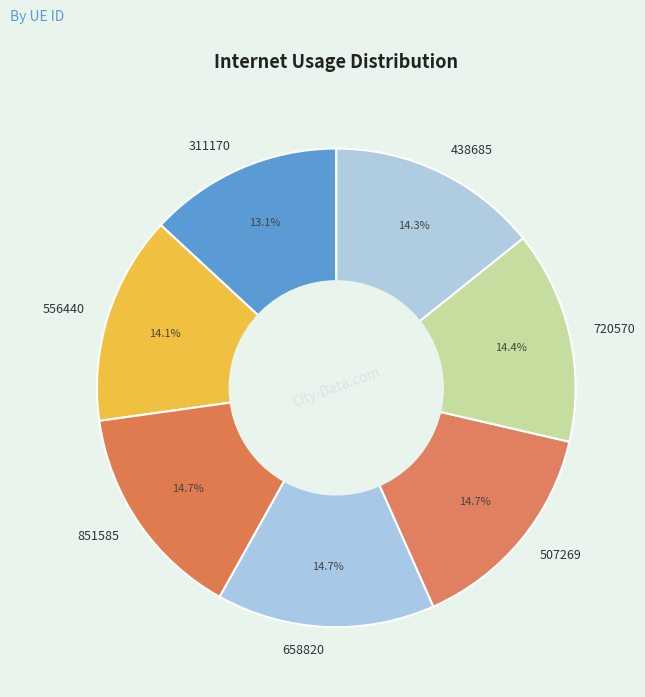

To the nearest percent, what is the difference between the largest and smallest slice percentages?

2%